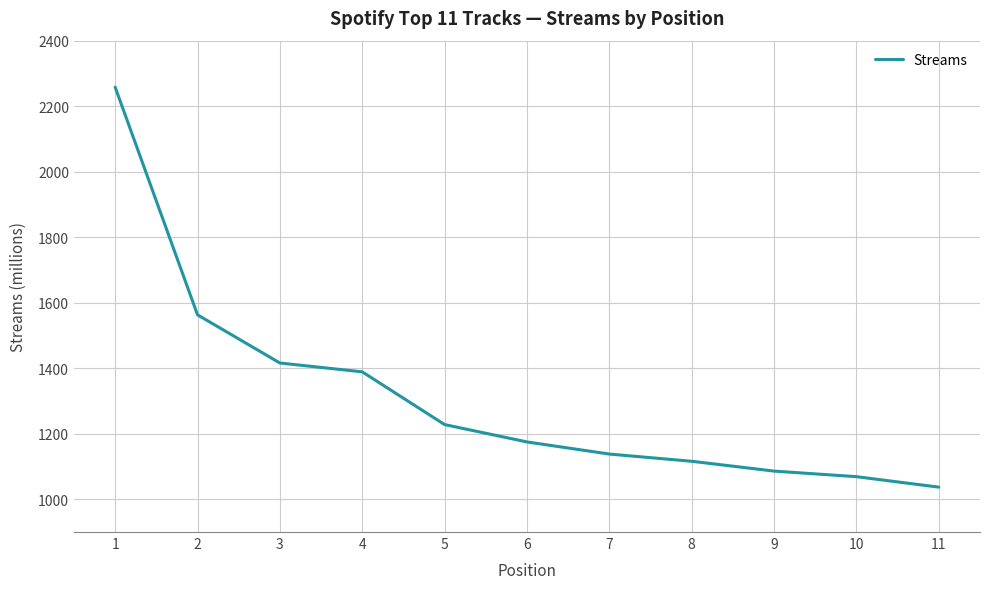

True or false: the data shows 626 at 7.

False